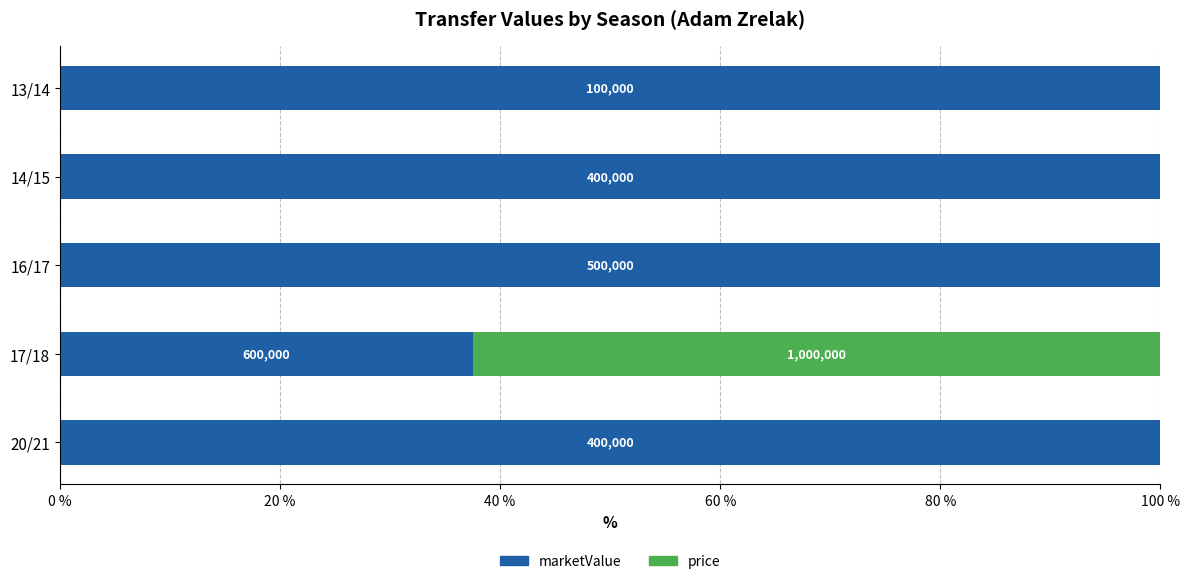

What are all the series names shown in the legend?

marketValue, price